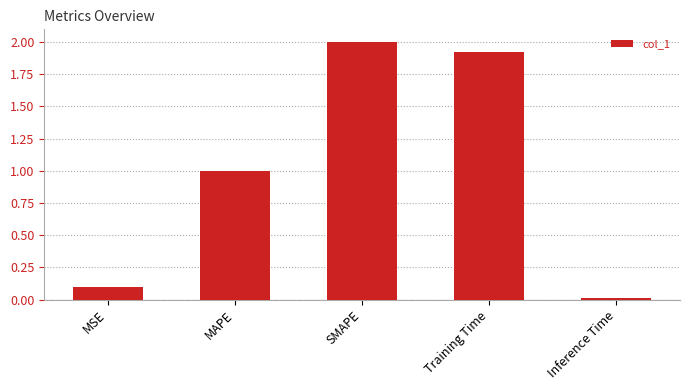

What is the sum of the values at Inference Time and MAPE?

1.0